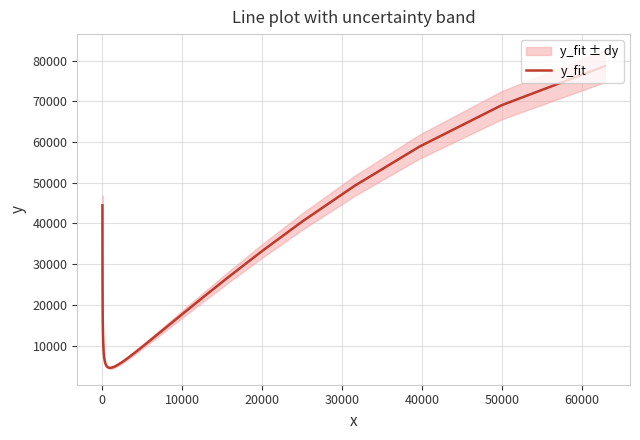

How many data points are above 12894?

20